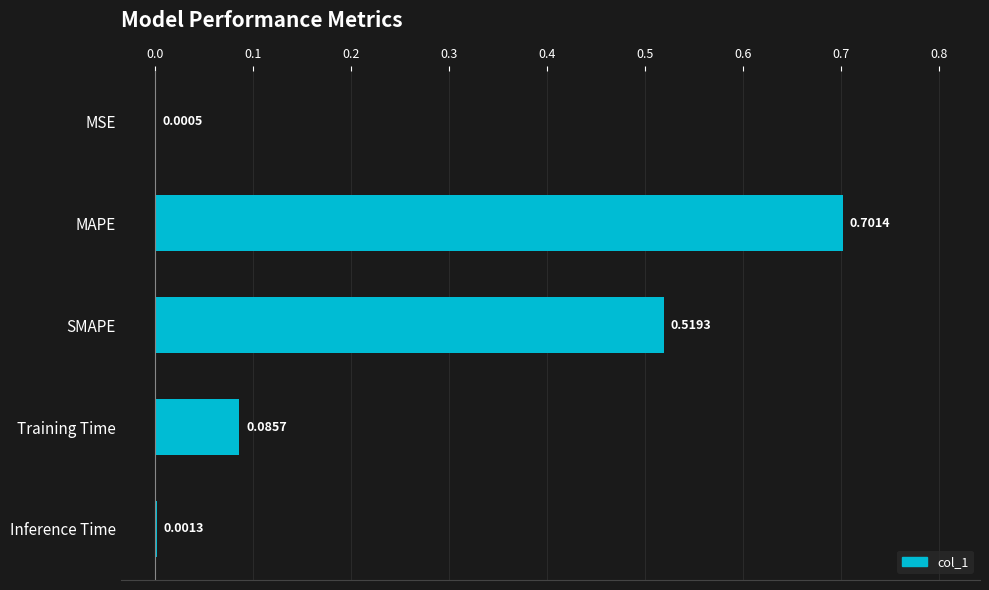

Which category has the highest value across all series?

MAPE